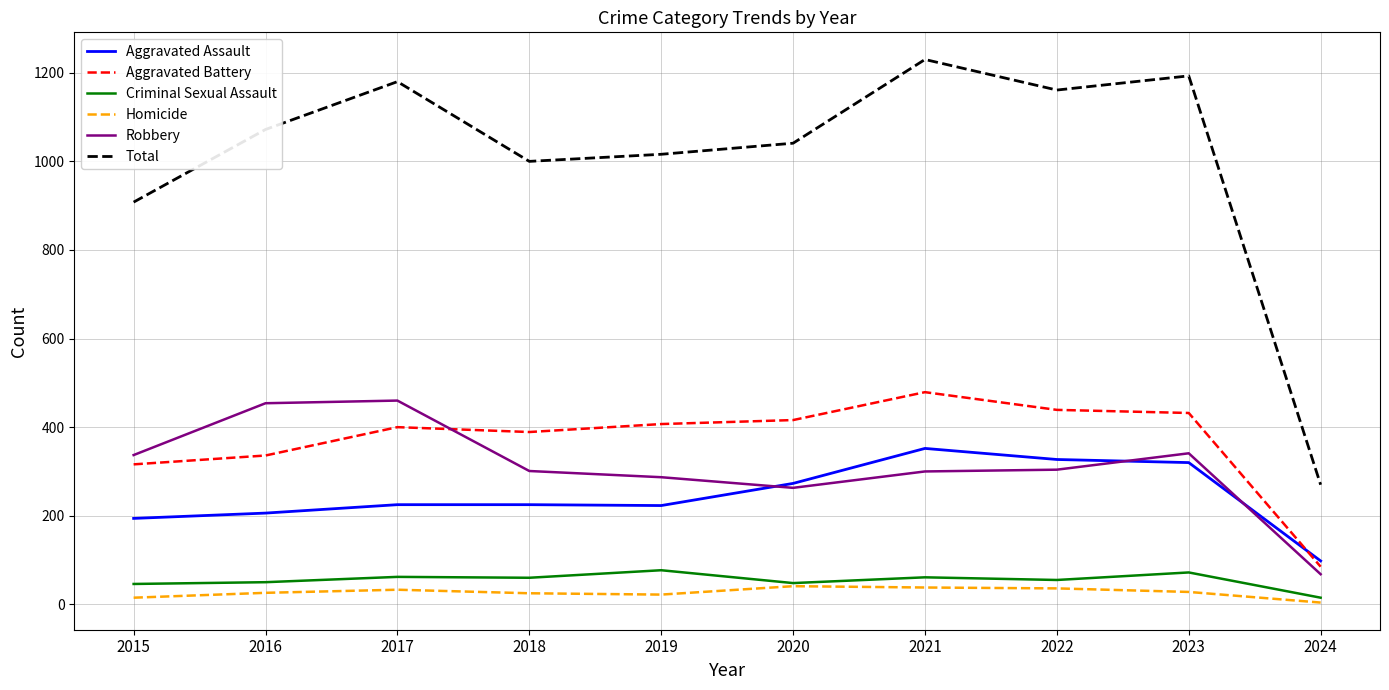

What is the sum of the Robbery values at 2023 and 2019?

628